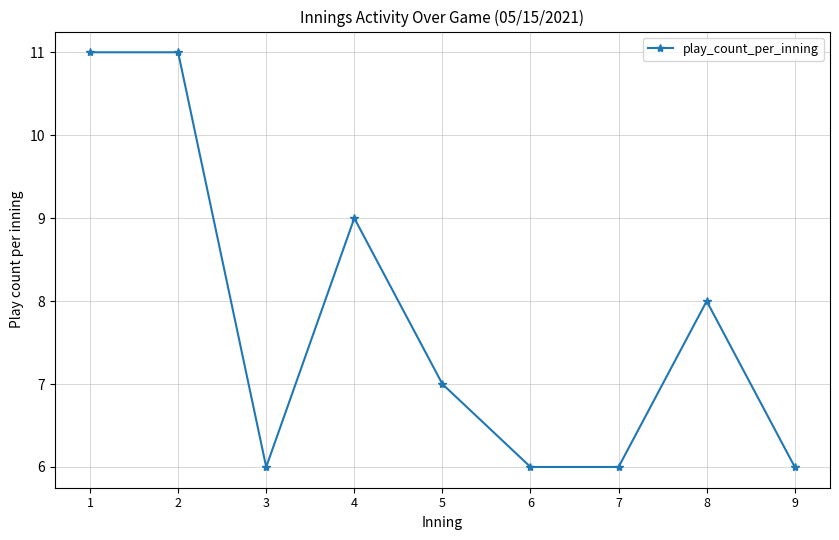

What is the change in value from 1 to 9?

-5